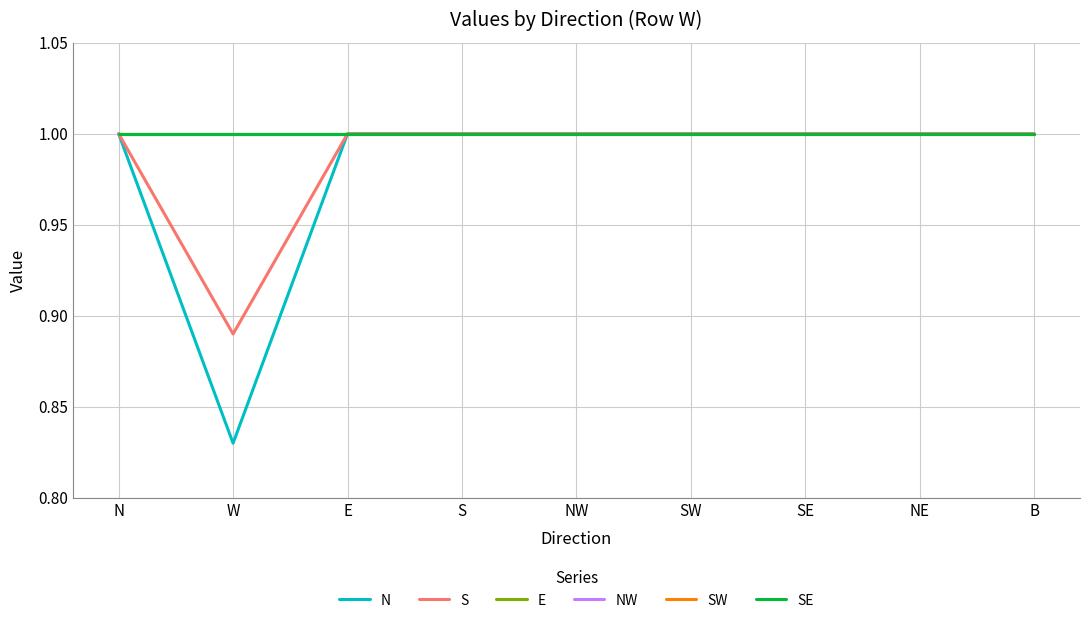

True or false: NW and S cross at least once.

False